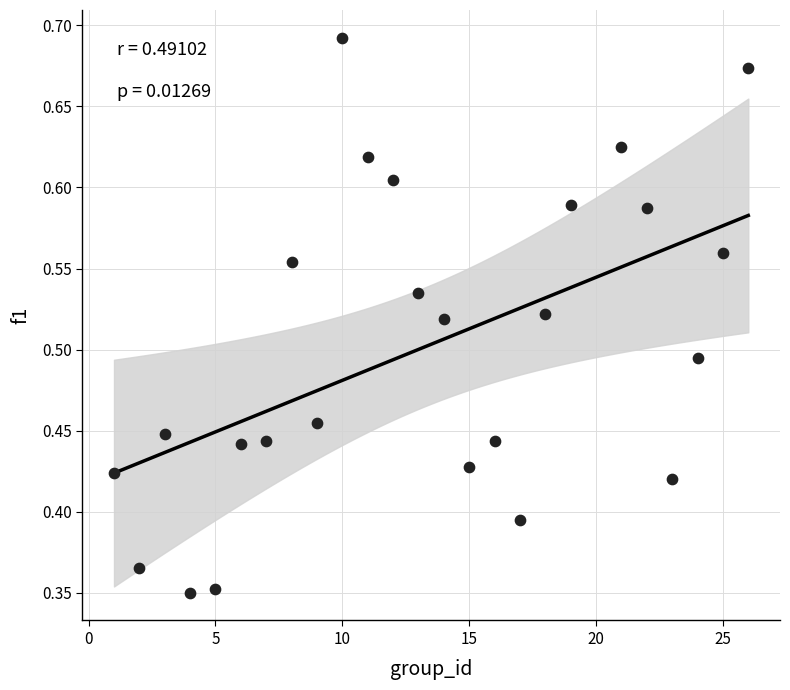

What is the range of Y values (max minus min)?

0.3